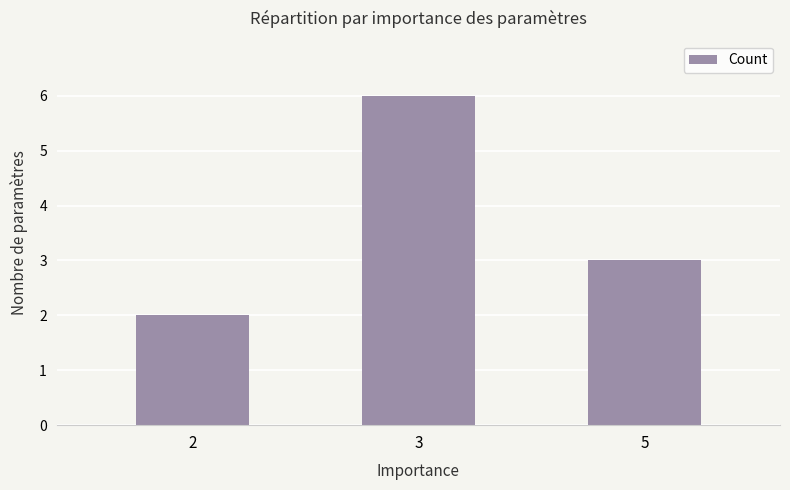

Is it true that the value at 2 is 2?

True